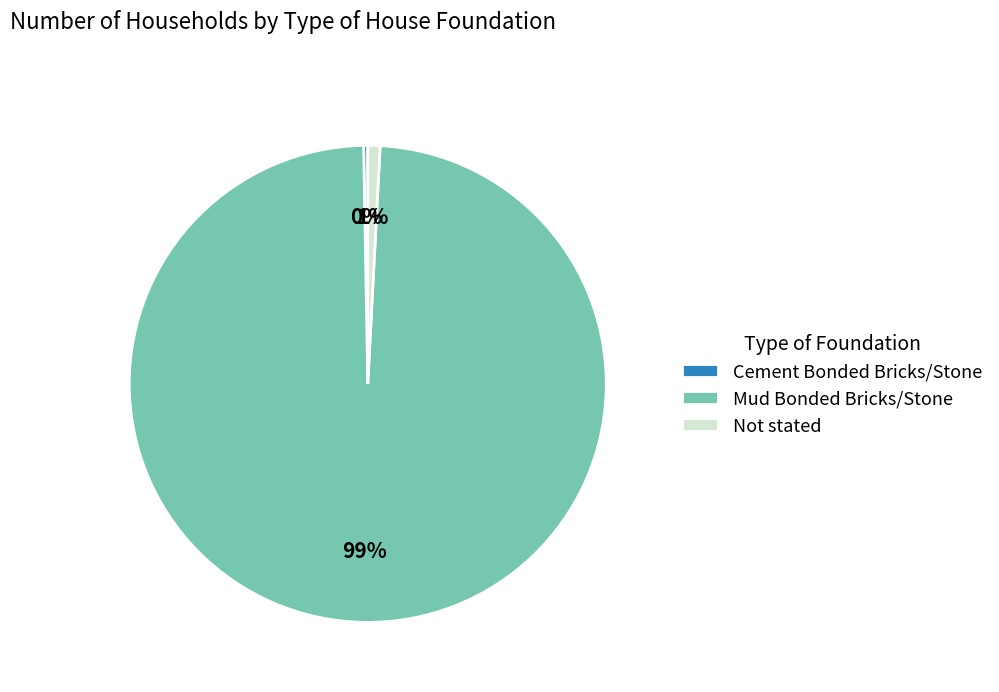

Which slice is the largest?

Mud Bonded Bricks/Stone